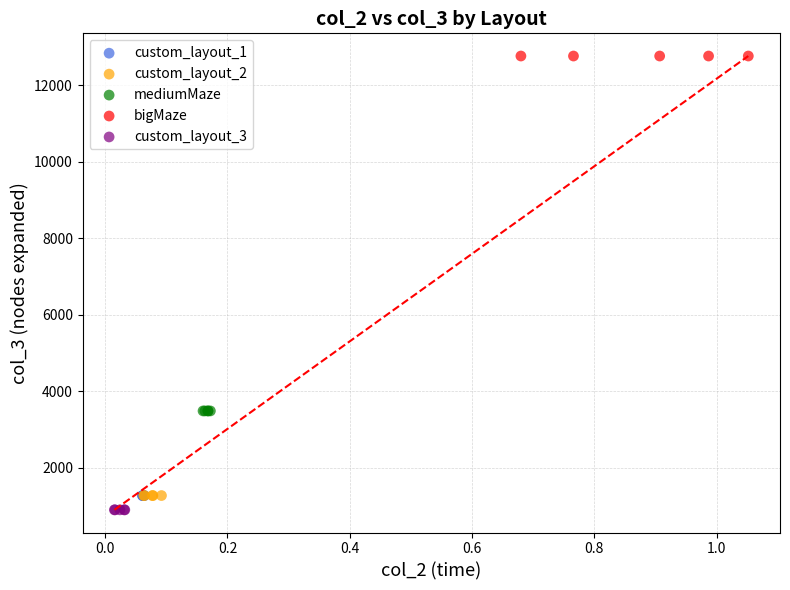

Which series reaches the minimum Y coordinate?

custom_layout_3